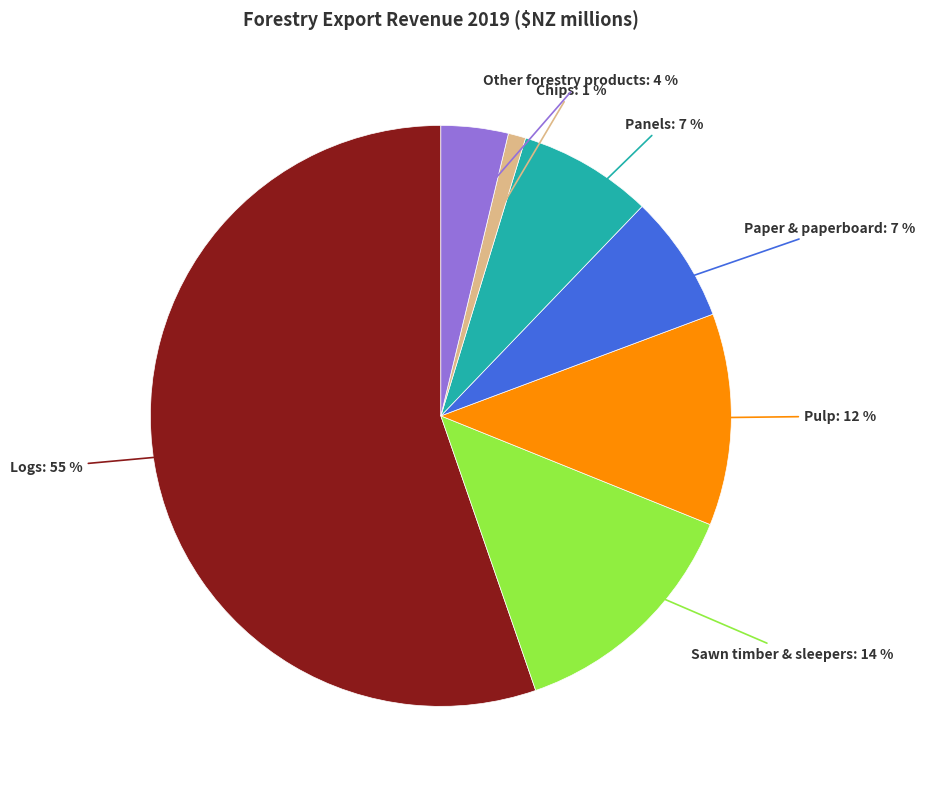

Is it true that Other forestry products is 4% of the pie?

True